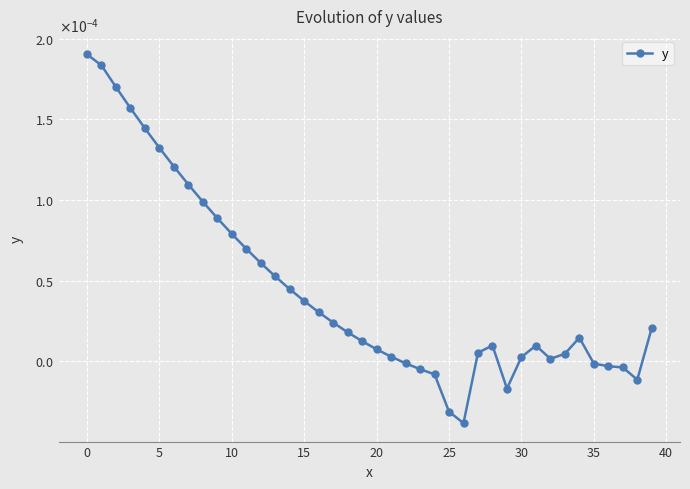

Is this an area chart (filled region under the line)?

No